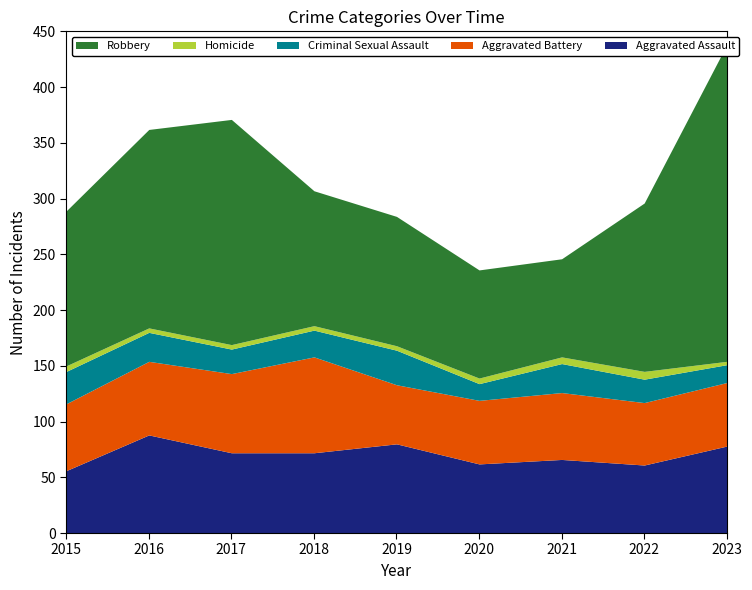

Is it true that Criminal Sexual Assault equals 18 at 2019?

False